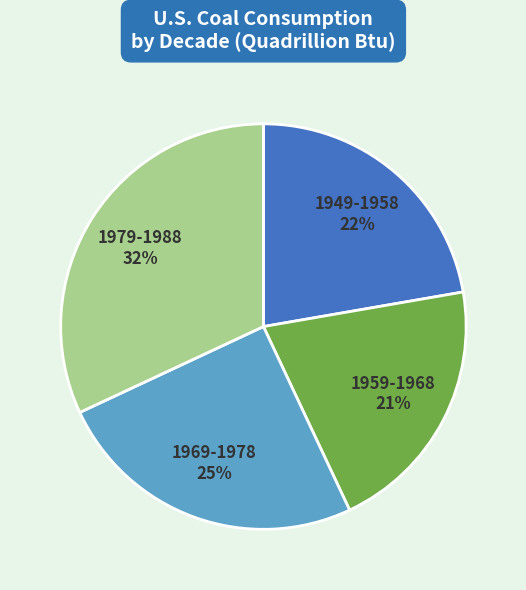

How many slices are in this pie chart?

4